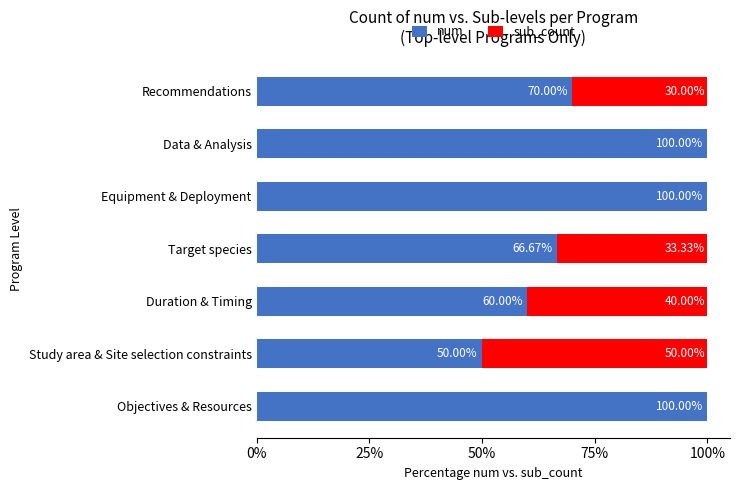

Where is num nearest to the value 75?

Recommendations